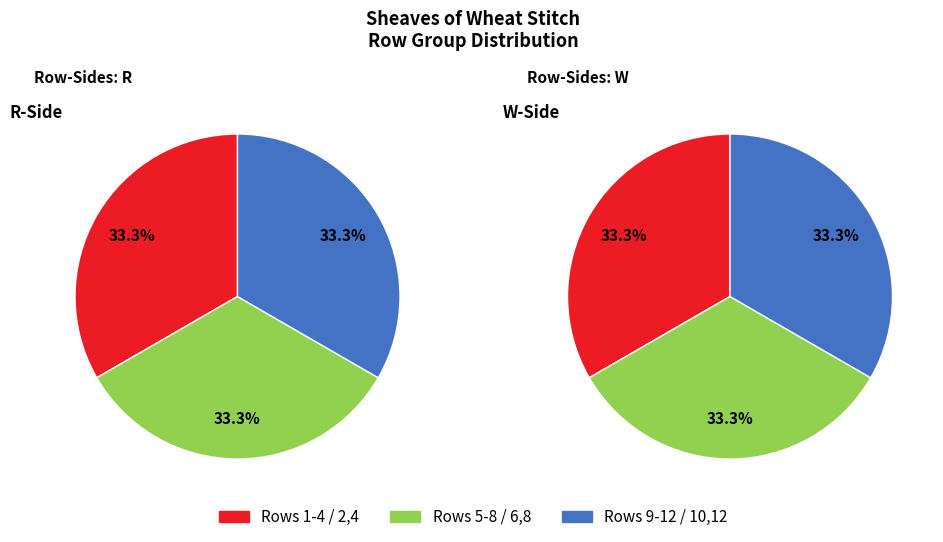

Is it true that 7 is 3% of the pie?

False